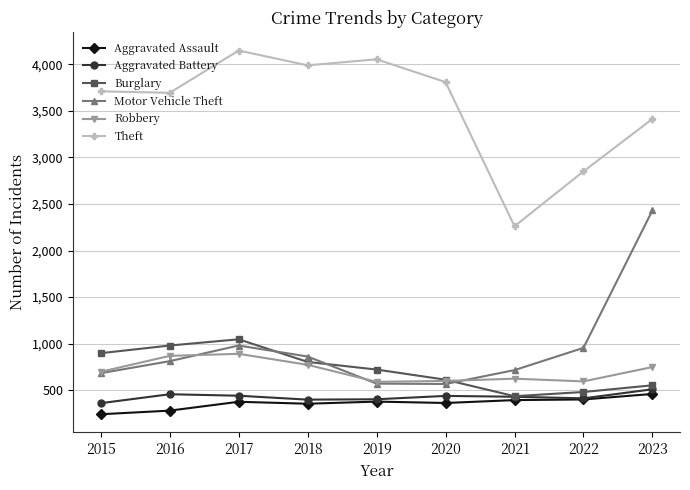

True or false: Aggravated Battery and Theft cross at least once.

False